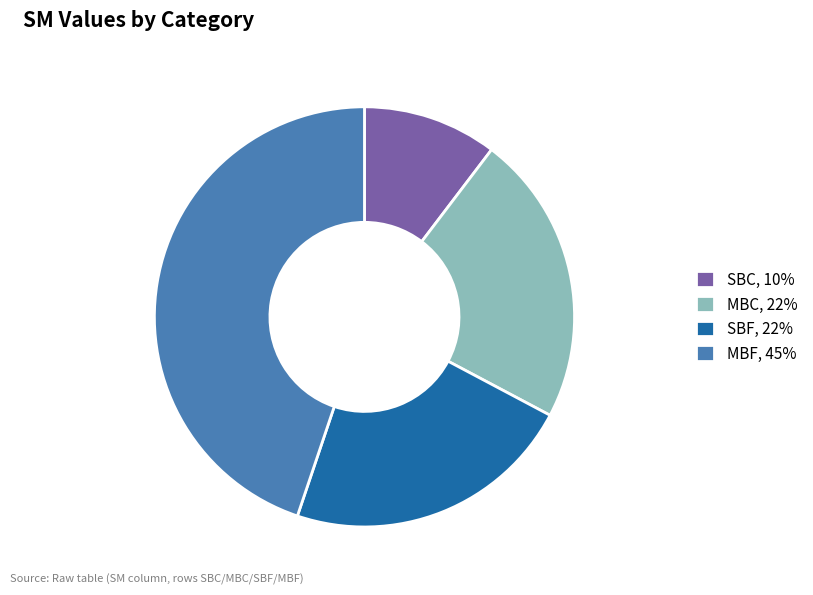

Is the sum of MBF and SBF greater than half?

Yes